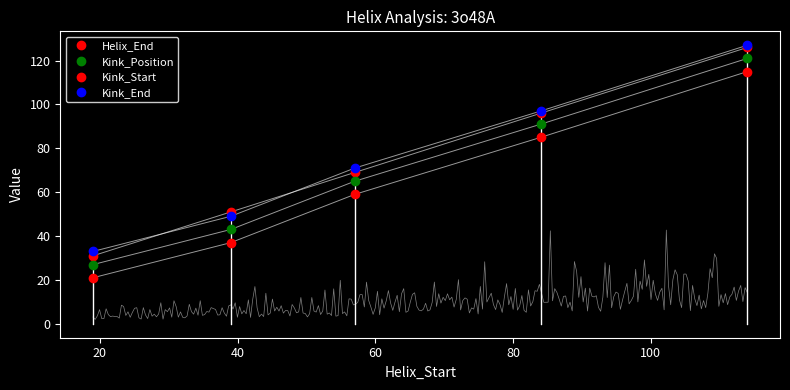

What is the value of the Helix_End point at the 5th from the left?

126